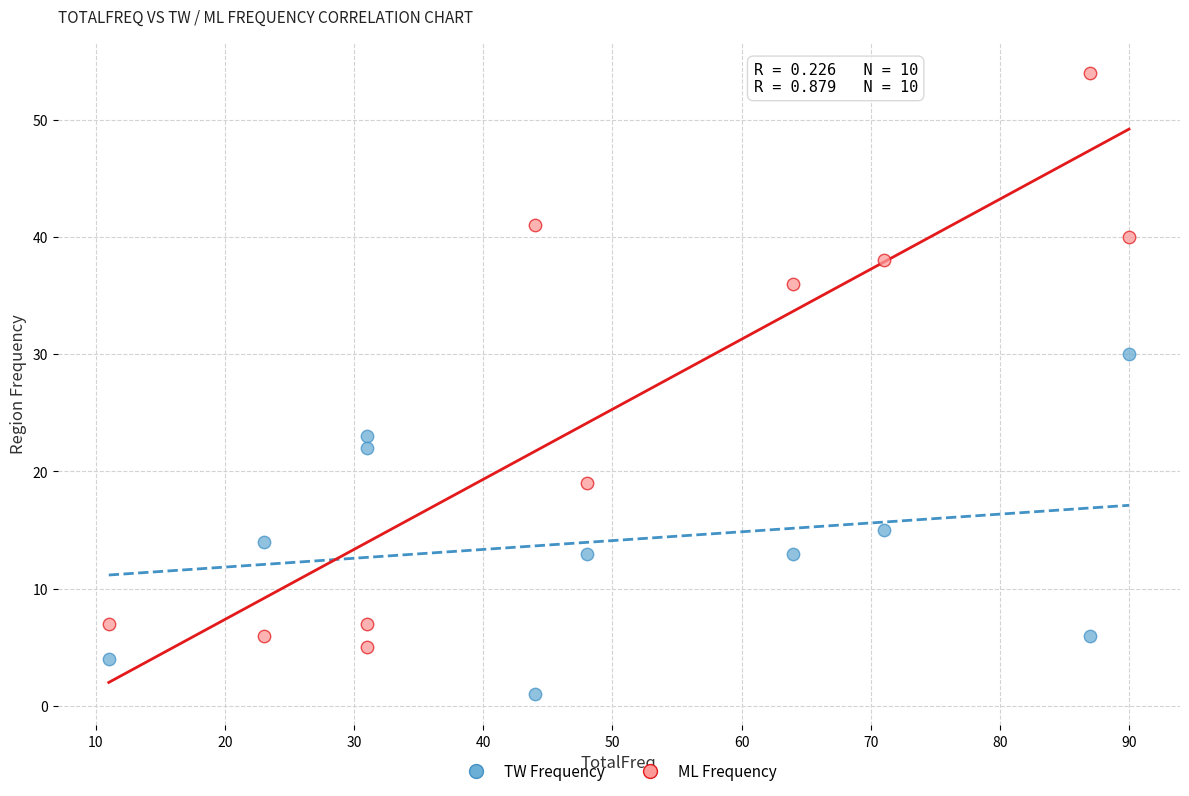

In the ML Frequency series, what Y value is closest to 29?

36